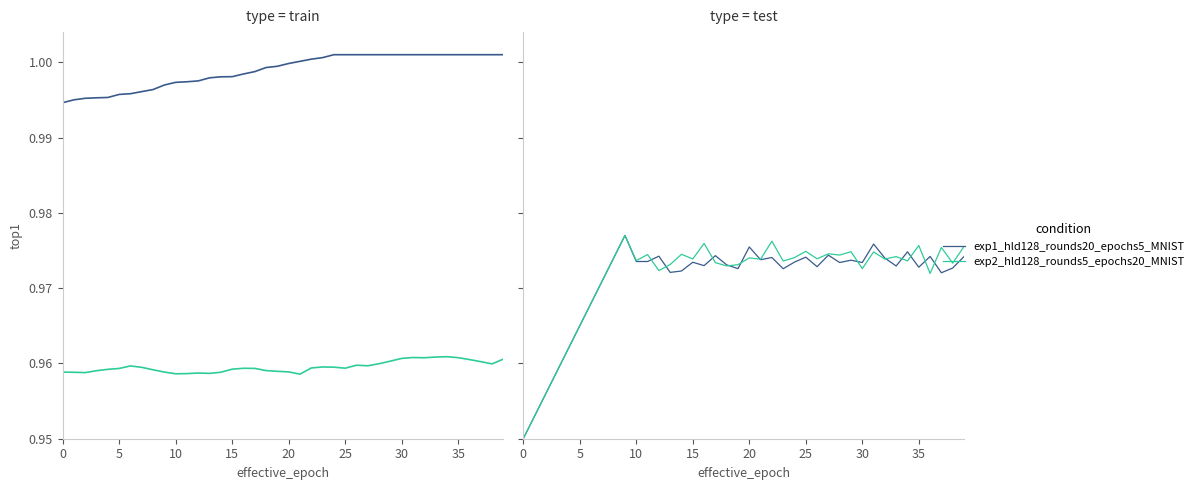

What is the approximate value of exp1_hld128_rounds20_epochs5_MNIST at 30?

1.0